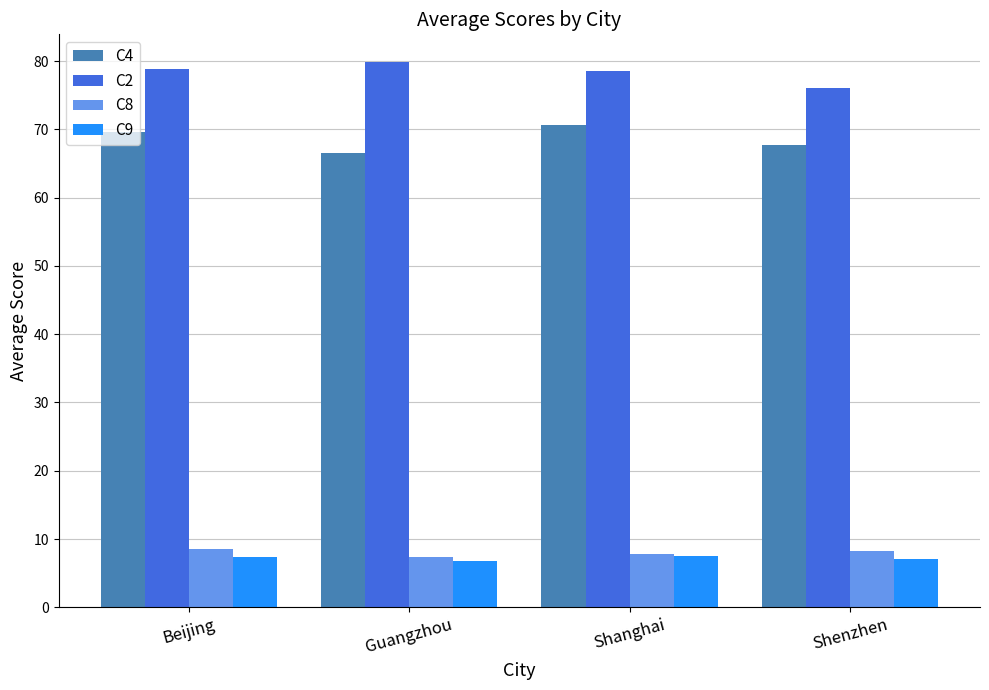

Which series changed the most between Guangzhou and Shenzhen?

C2